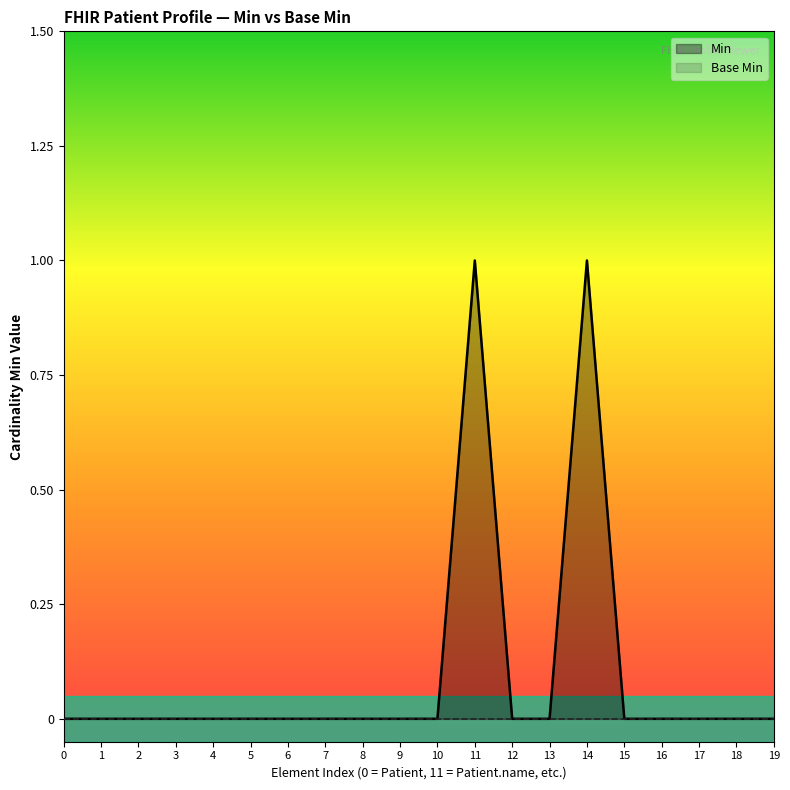

Which series has the largest total across all categories?

Min